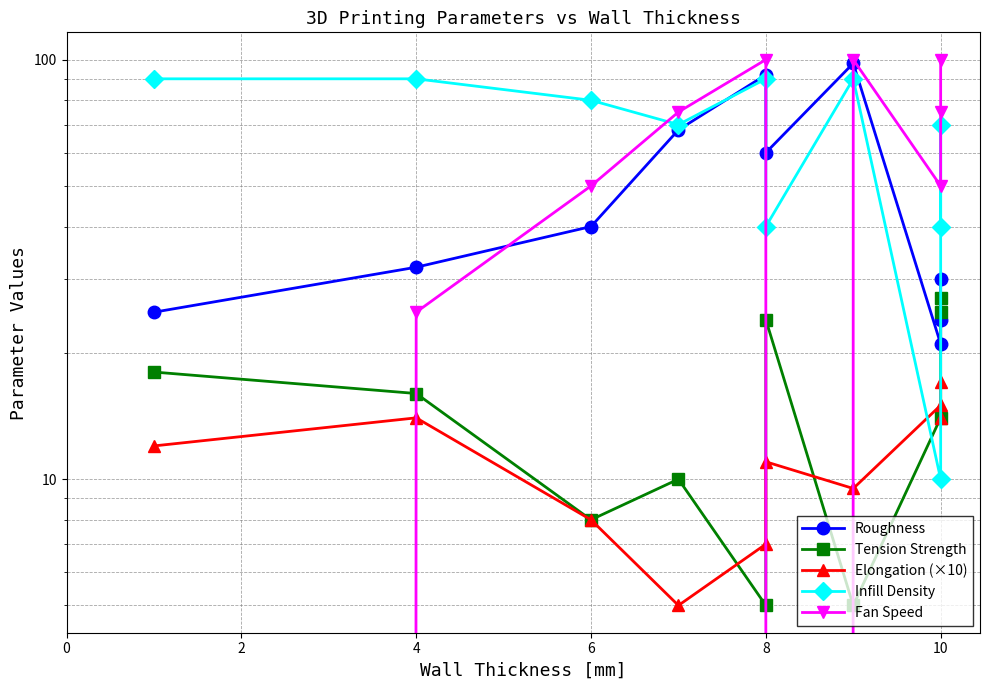

At how many categories does at least one series exceed 58?

9